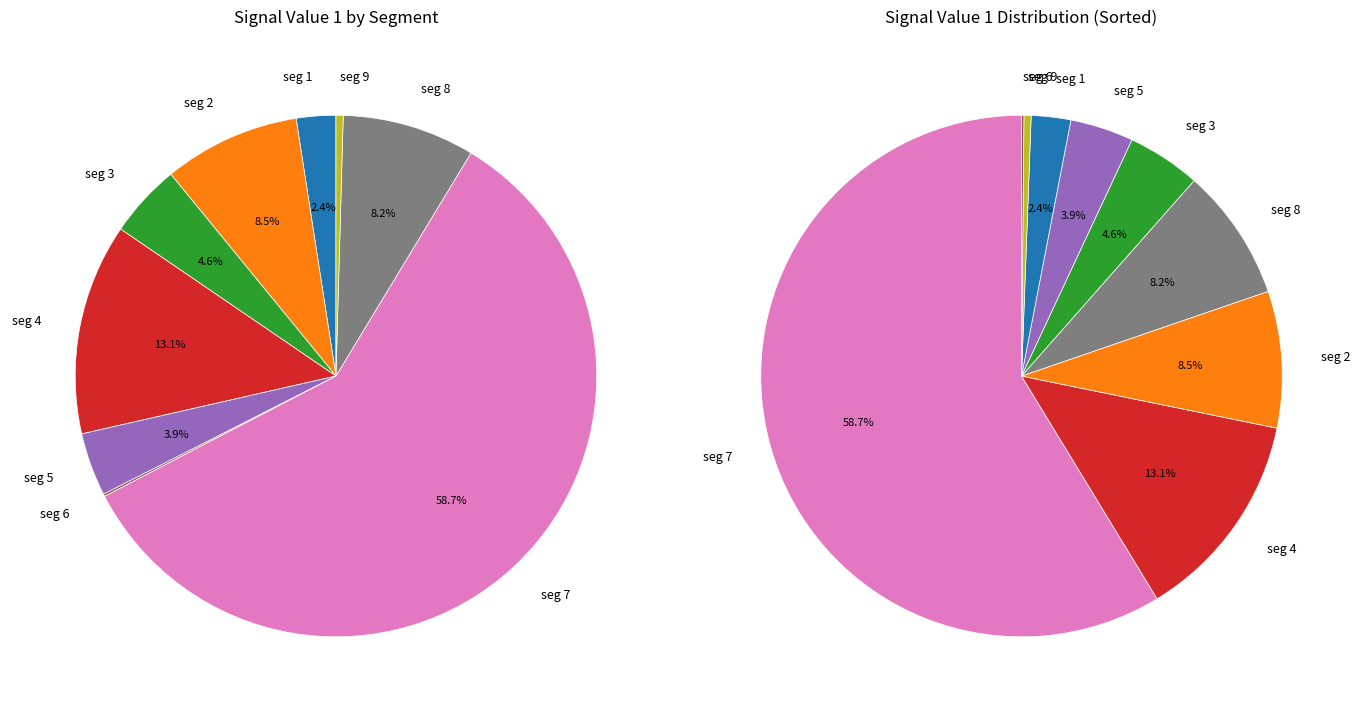

Combined, do signal segment 6 and signal segment 1 account for over 50%?

No